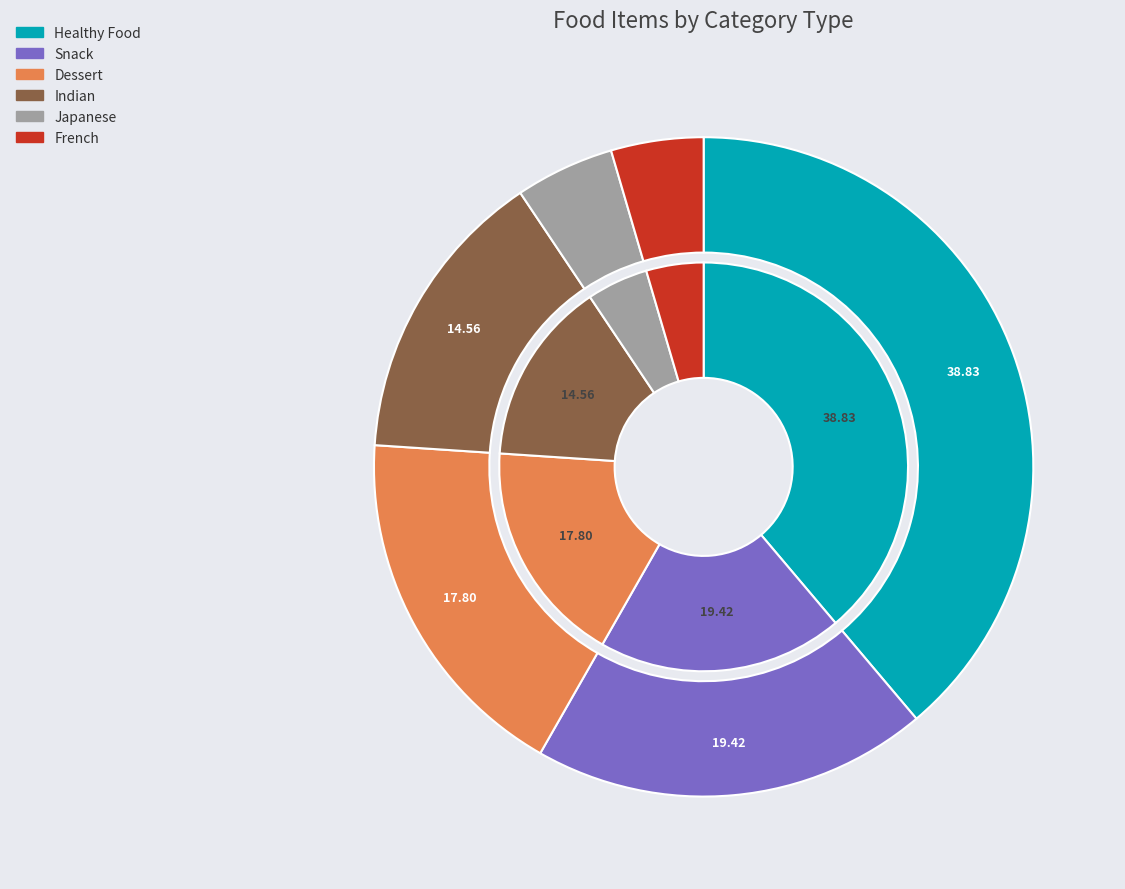

What is the ratio of the value at Japanese to the value at French?

1.1